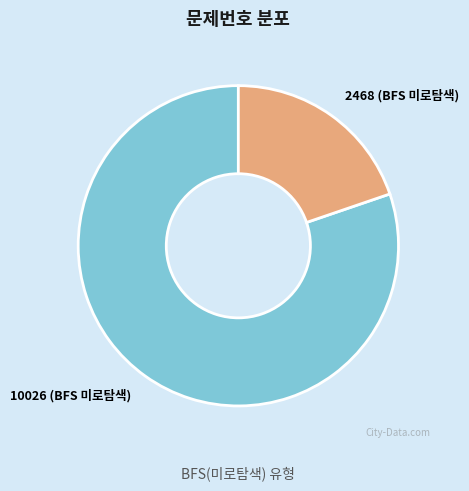

Which has a higher value, 2468 (BFS 미로탐색) or 10026 (BFS 미로탐색)?

10026 (BFS 미로탐색)